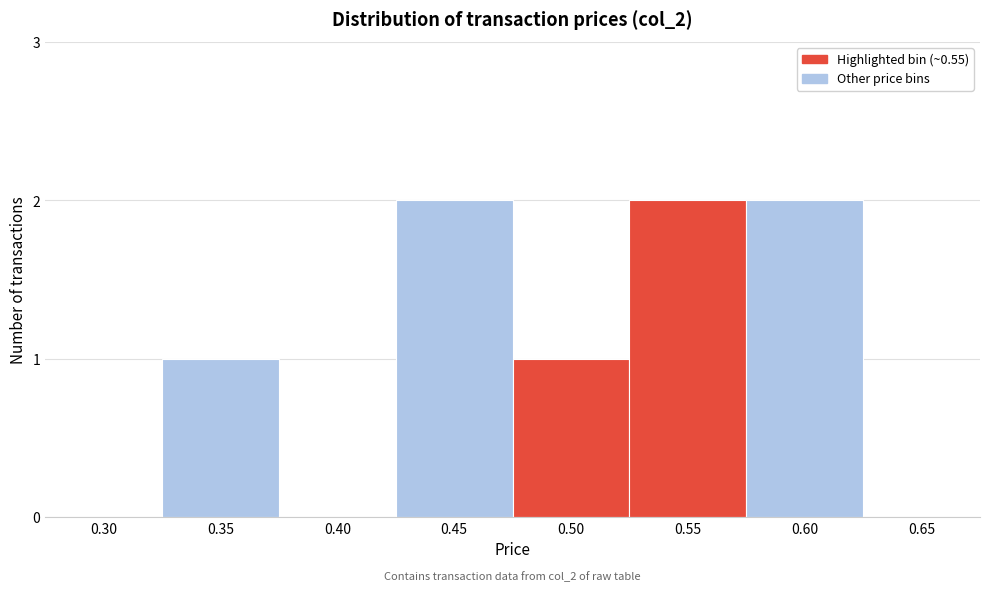

Reading left to right, what are all the values shown in this chart?

0.30=0	0.35=1	0.40=0	0.45=2	0.50=1	0.55=2	0.60=2	0.65=0